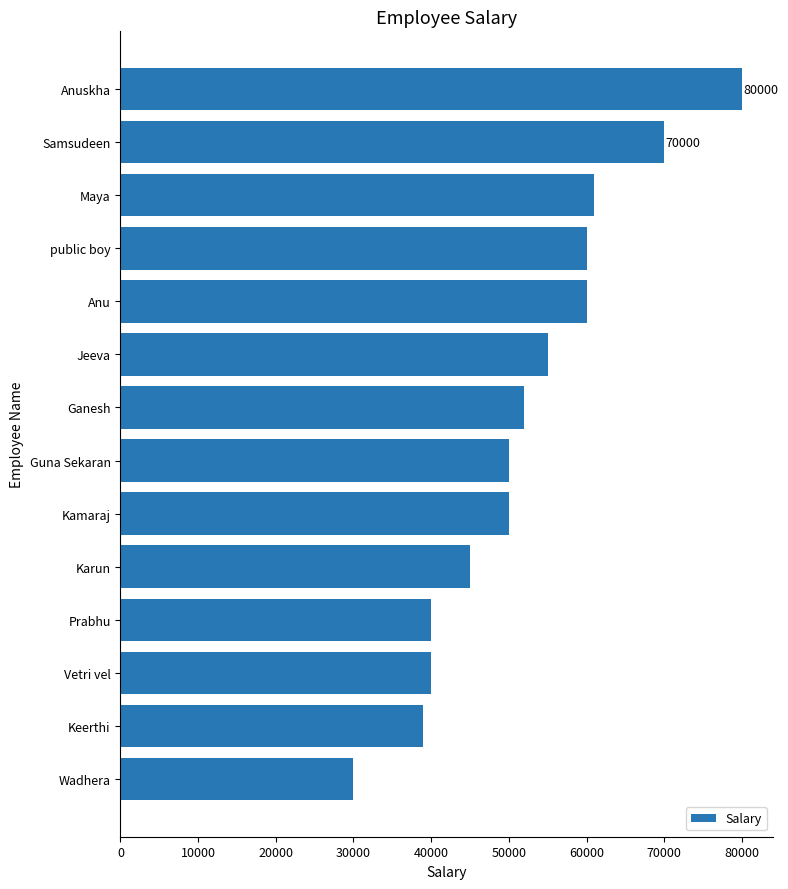

What is the sum of the values at Prabhu and Jeeva?

95000